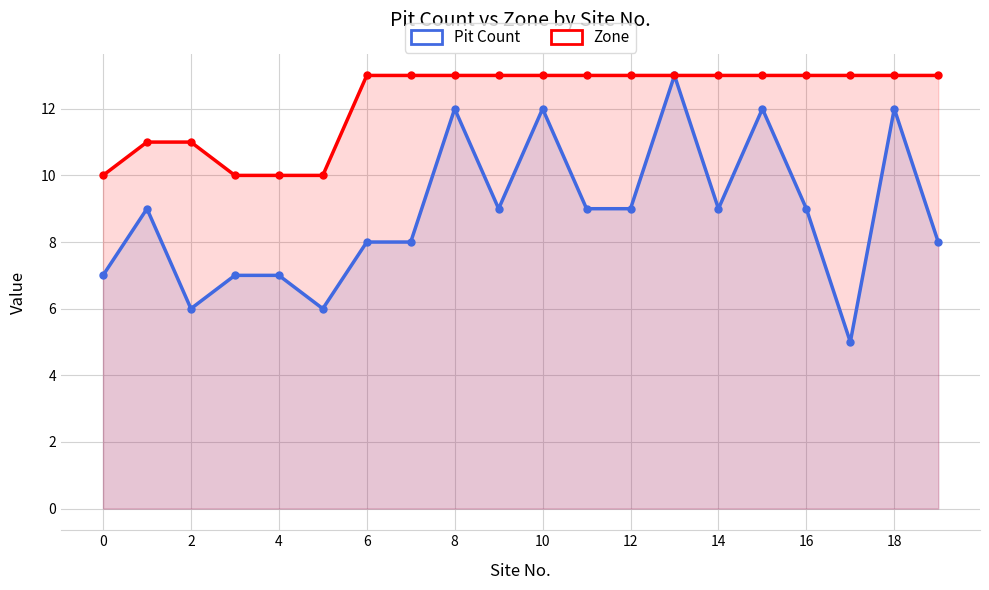

How many interior local peaks does the Pit Count series have?

6